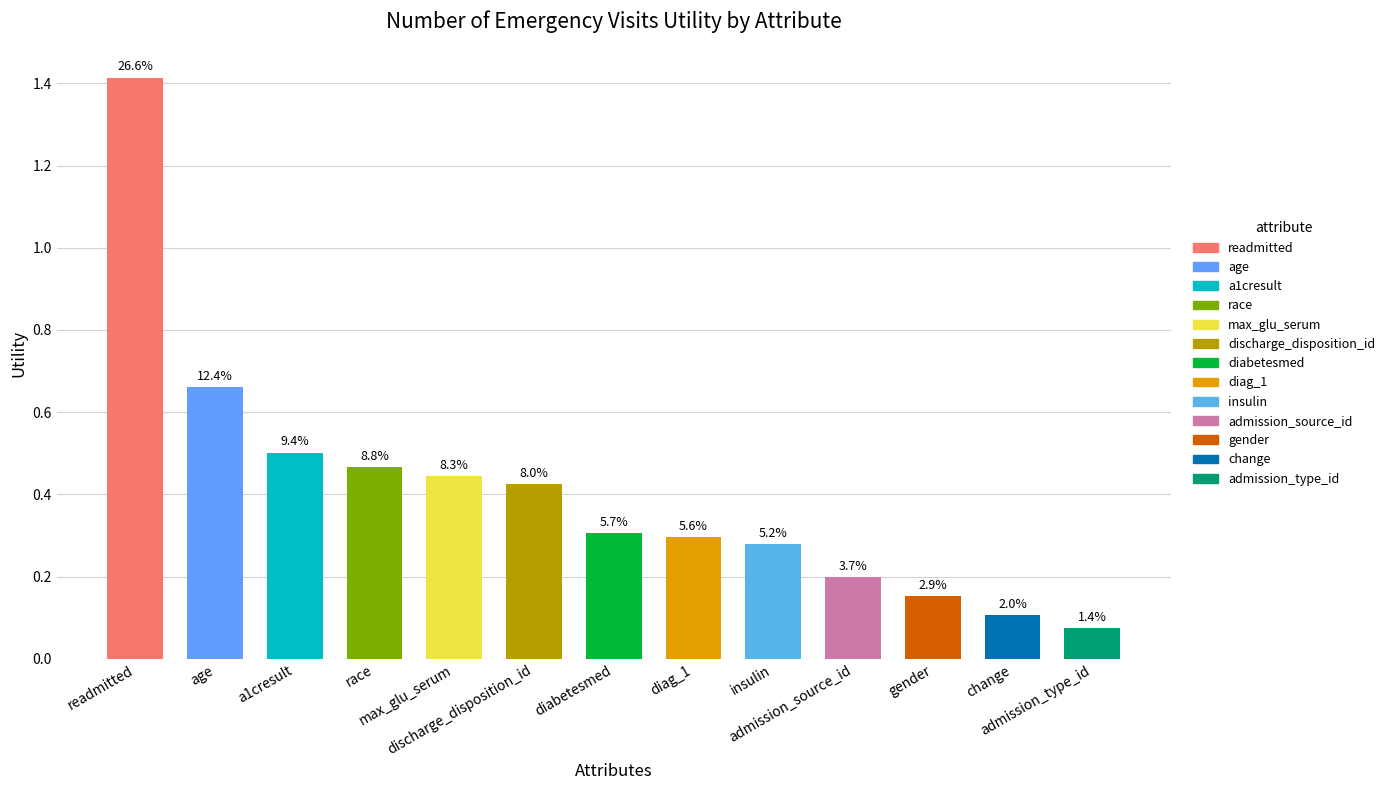

Which category has the highest value across all series?

readmitted